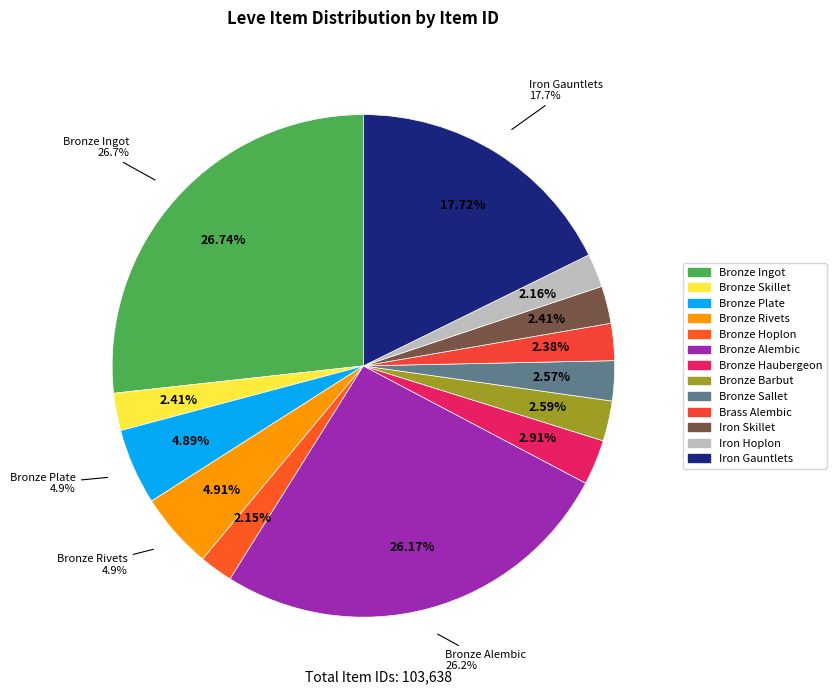

What percentage is the Iron Skillet slice, to the nearest percent?

2%